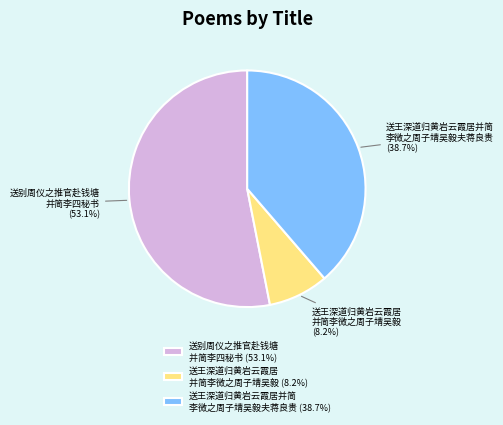

What is the smallest slice in the pie chart?

送王深道归黄岩云霞居 并简李微之周子靖吴毅 (8.2%)